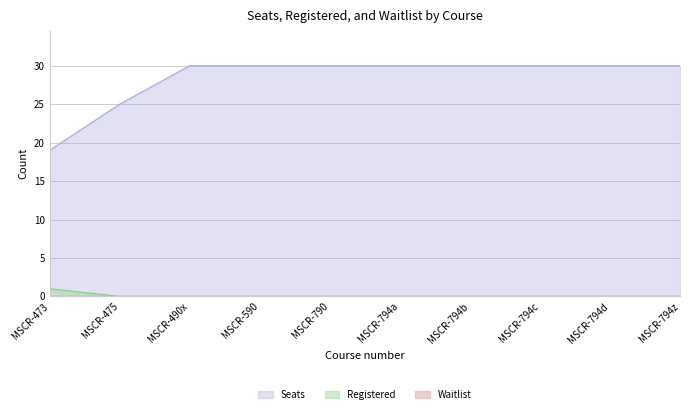

Does the chart have visible grid lines?

Yes